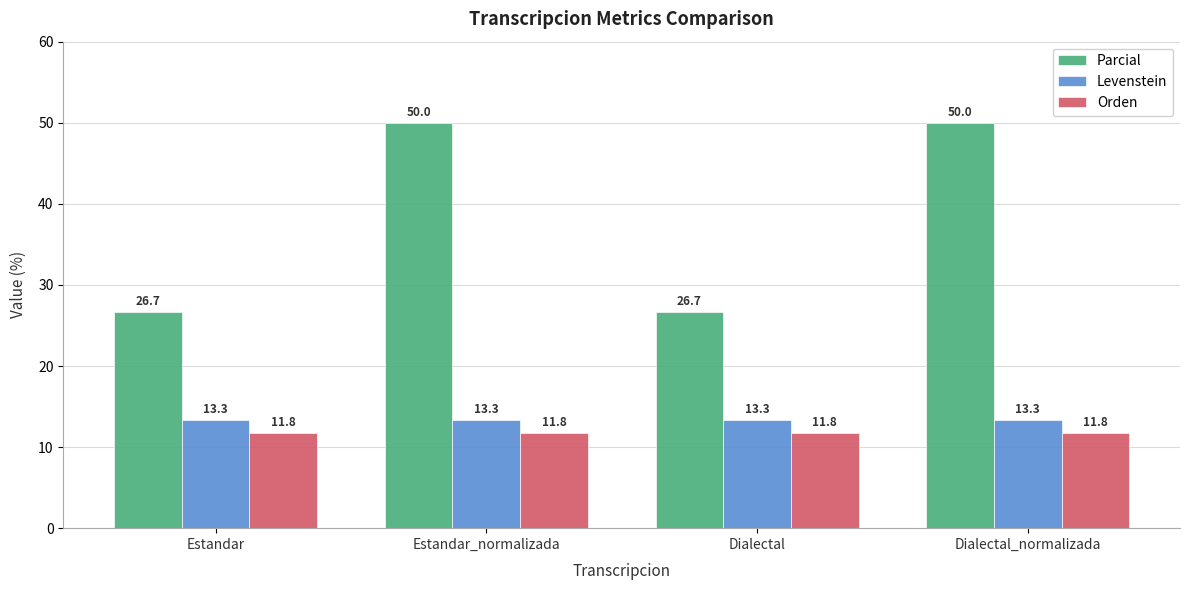

What is the smallest value displayed?

11.8